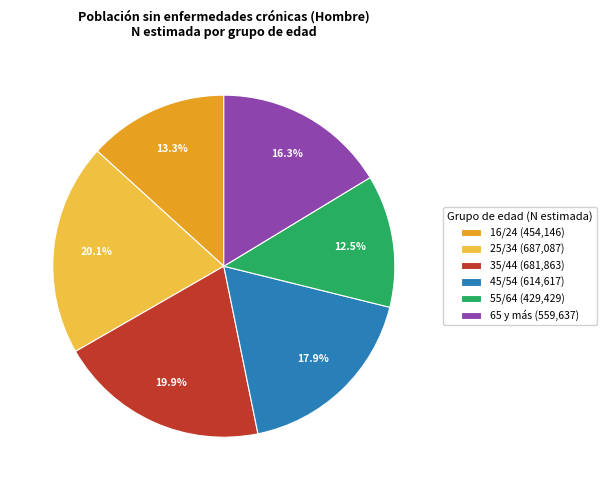

Does any single category account for the majority?

No